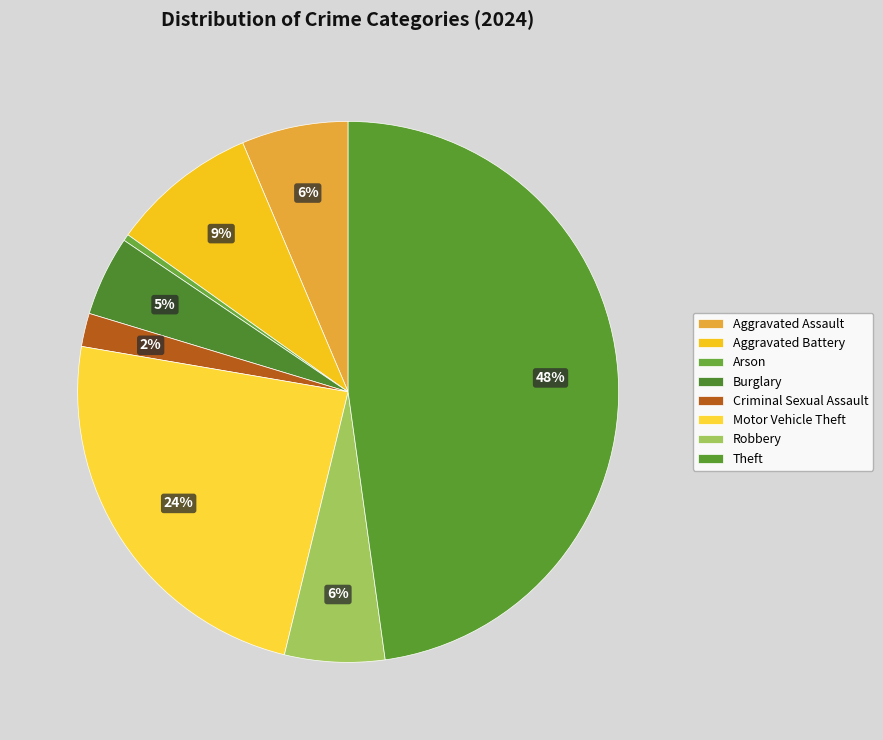

How many segments does this pie chart have?

8